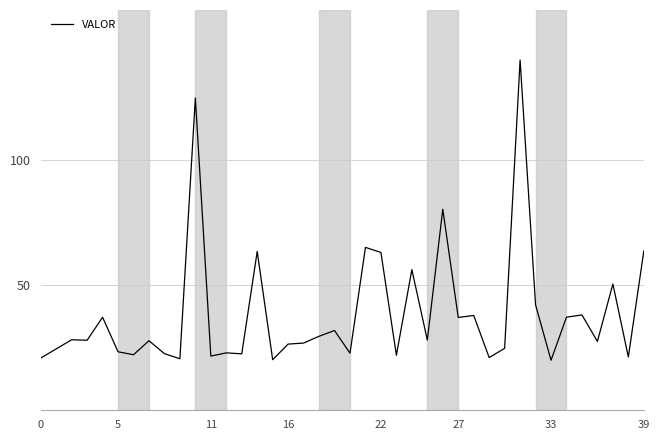

What is the smallest value displayed?

20.0